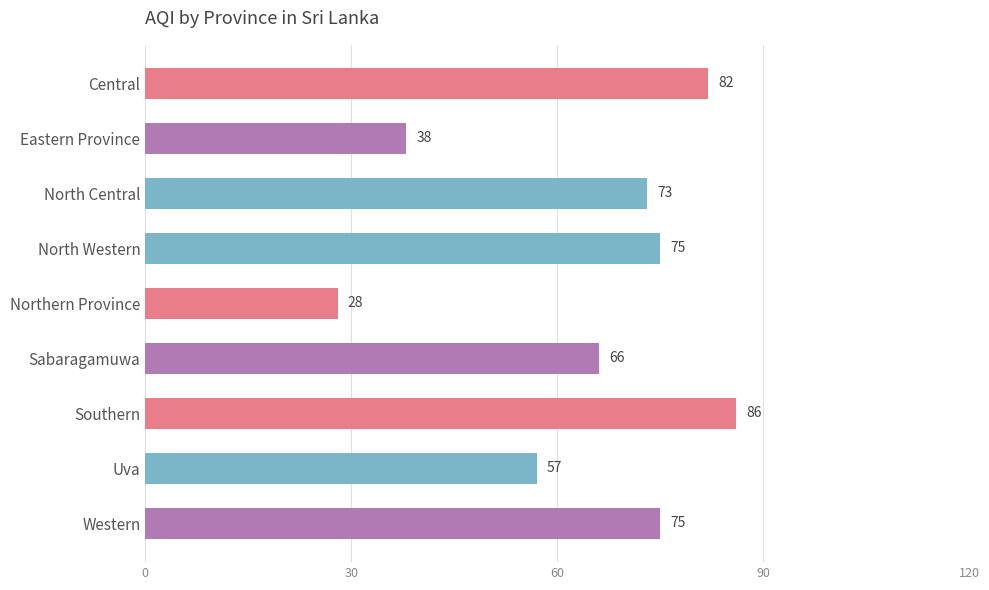

How many bars are there in total?

9